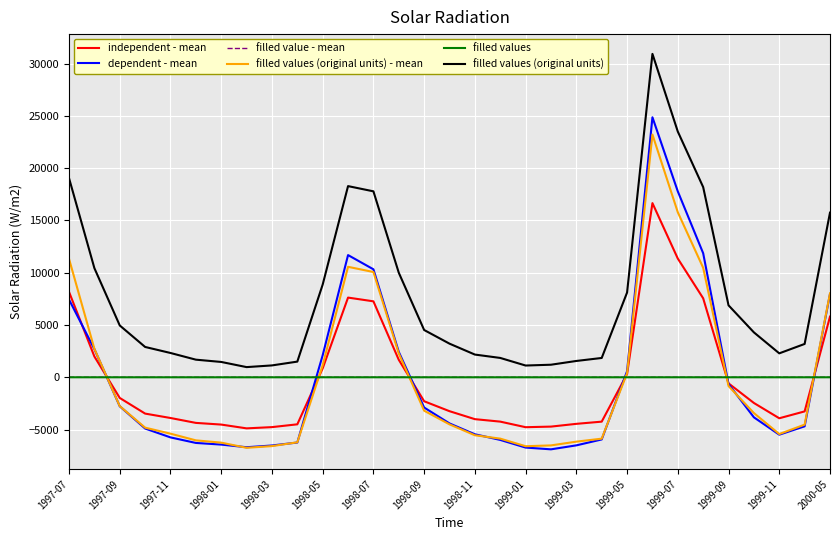

What is the maximum value for filled values (original units)?

30925.0